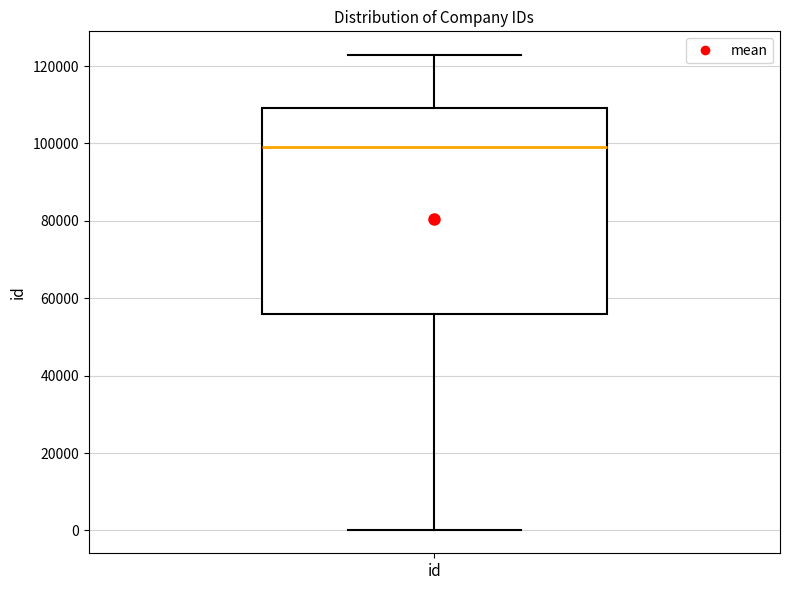

Transcribe this box plot: give where the median line is, the range the box spans, and where the two whiskers end, as read against the y-axis. The values are not printed on the chart, so give them approximately, as read against the axis.

median 98000, box 56000 to 110000, whiskers 0 to 122000